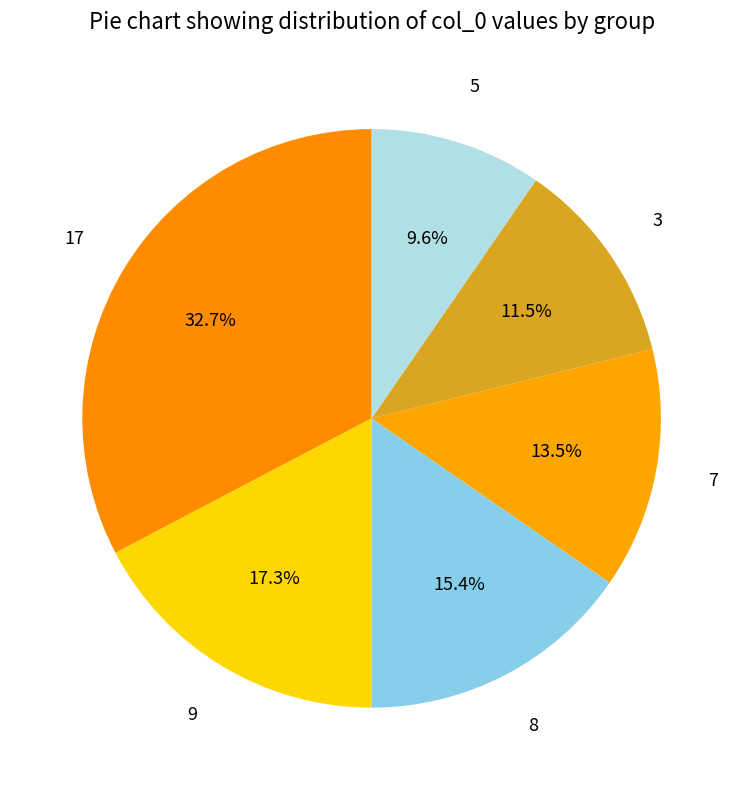

Is there any slice that represents more than half of the pie?

No